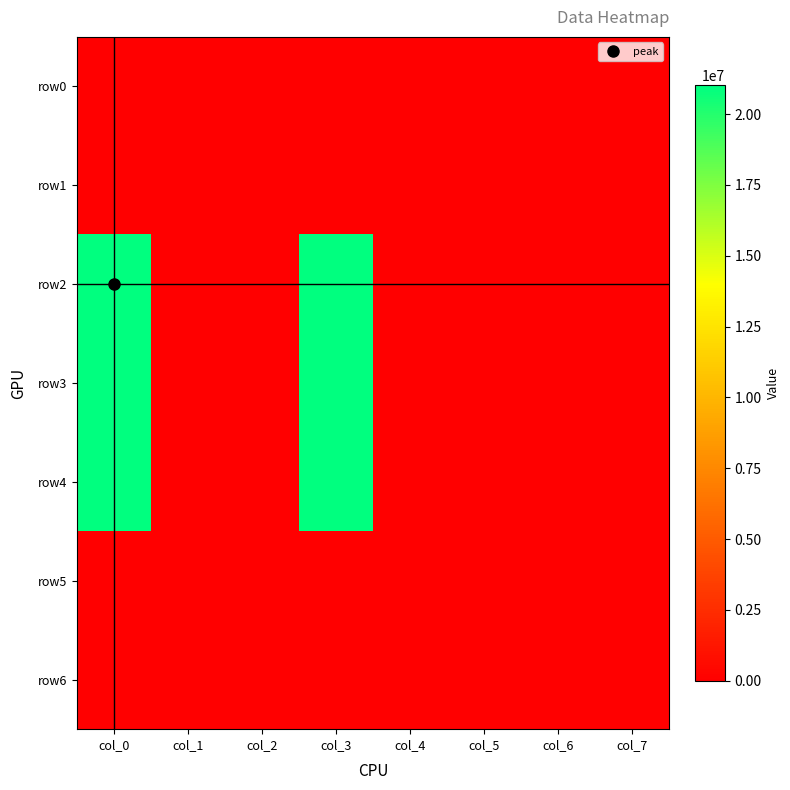

Reading left to right, list all the values displayed in this chart.

row0: col_0=0	col_1=0	col_2=0	col_3=0	col_4=0	col_5=0	col_6=0	col_7=0
row1: col_0=0	col_1=0	col_2=0	col_3=0	col_4=0	col_5=0	col_6=0	col_7=0
row2: col_0=21017000	col_1=0	col_2=0	col_3=21017000	col_4=0	col_5=0	col_6=0	col_7=0
row3: col_0=21017000	col_1=0	col_2=0	col_3=21017000	col_4=0	col_5=0	col_6=0	col_7=0
row4: col_0=21017000	col_1=0	col_2=0	col_3=21017000	col_4=0	col_5=0	col_6=0	col_7=0
row5: col_0=0	col_1=0	col_2=0	col_3=0	col_4=0	col_5=0	col_6=0	col_7=0
row6: col_0=0	col_1=0	col_2=0	col_3=0	col_4=0	col_5=0	col_6=0	col_7=0